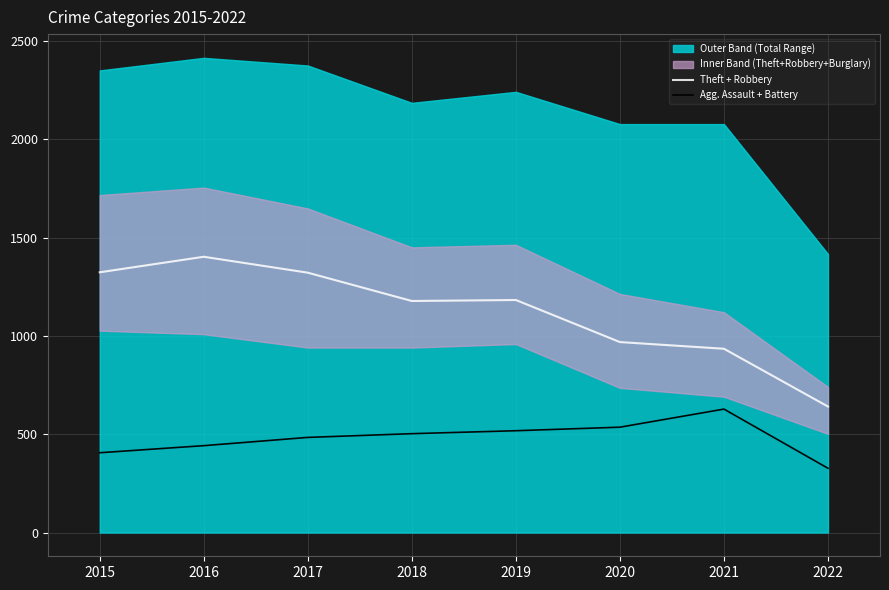

The value of Theft + Robbery at 2021 is 935. True or false?

True